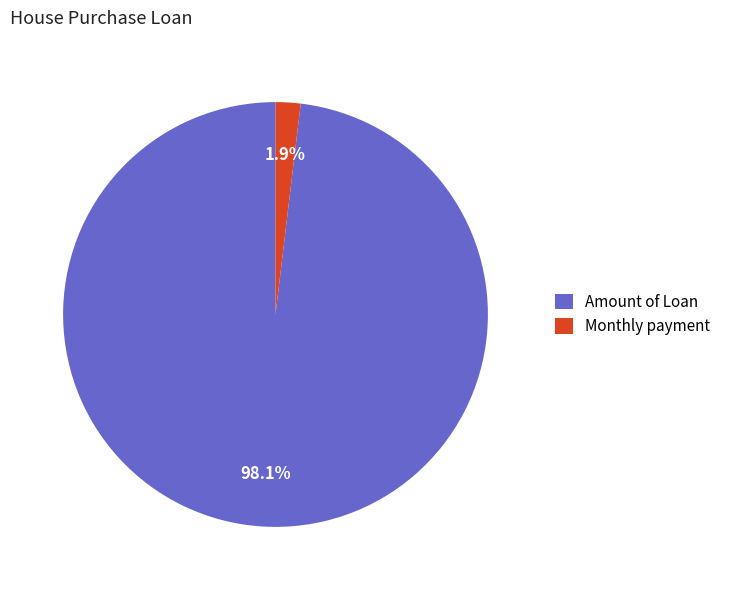

How many segments does this pie chart have?

2